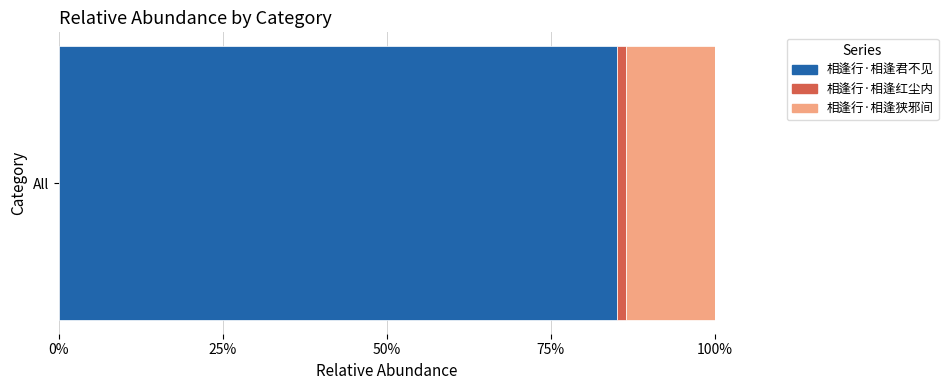

What are all the series names shown in the legend?

相逢行·相逢君不见, 相逢行·相逢红尘内, 相逢行·相逢狭邪间